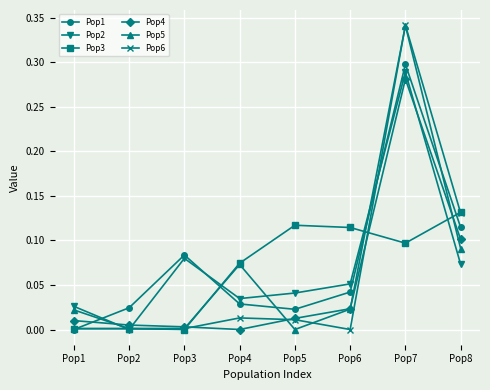

True or false: Pop2 has a value of 0.0 at Pop5.

True